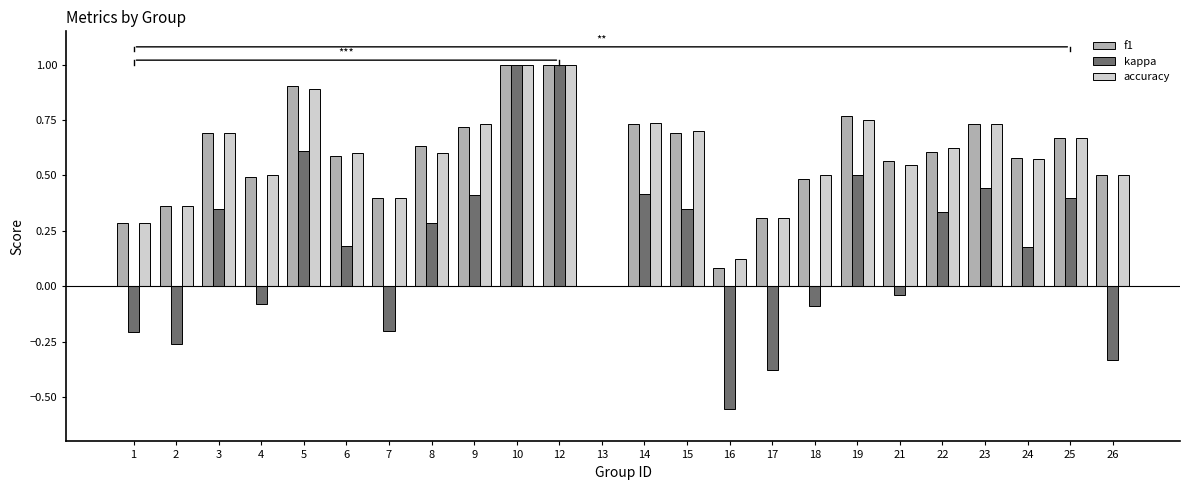

Does the chart contain stacked bars?

No